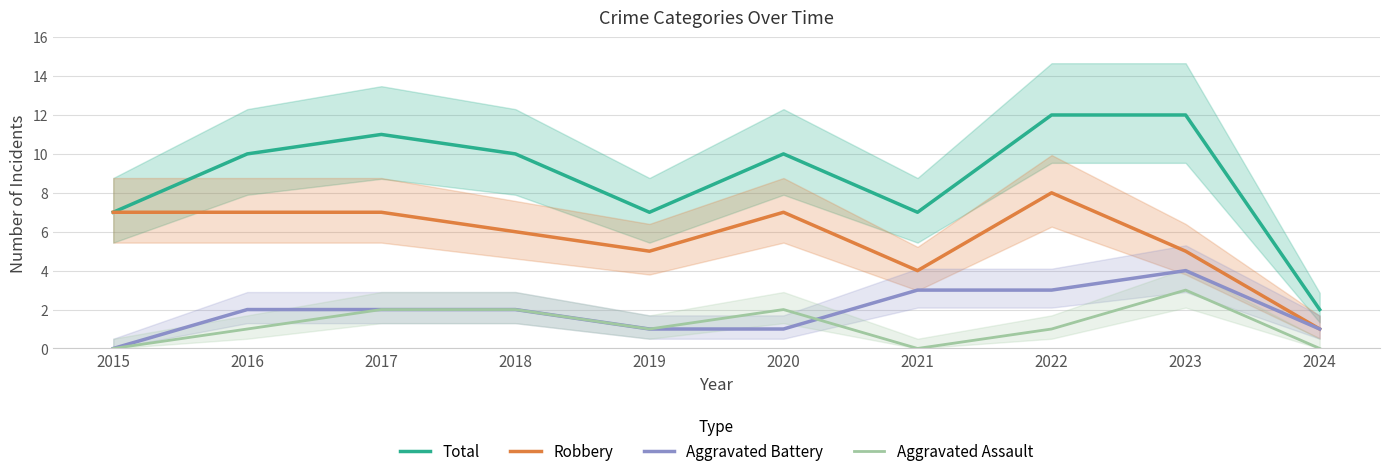

Reading left to right, extract all data points from this chart.

Total: 7	10	11	10	7	10	7	12	12	2
Robbery: 7	7	7	6	5	7	4	8	5	1
Aggravated Battery: 0	2	2	2	1	1	3	3	4	1
Aggravated Assault: 0	1	2	2	1	2	0	1	3	0